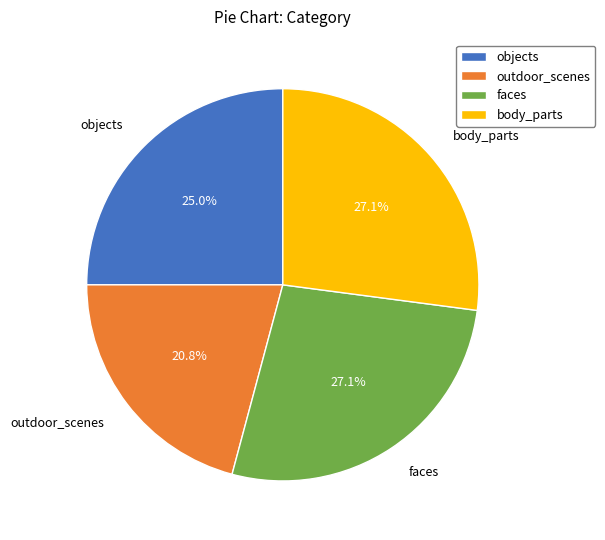

Which category has the smallest portion of the pie?

outdoor_scenes